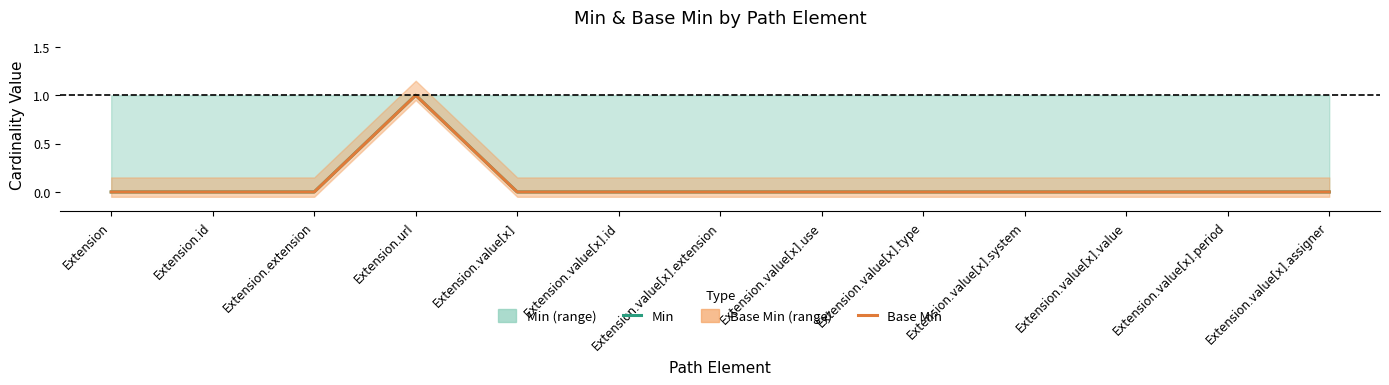

What are all the series names shown in the legend?

Min, Base Min